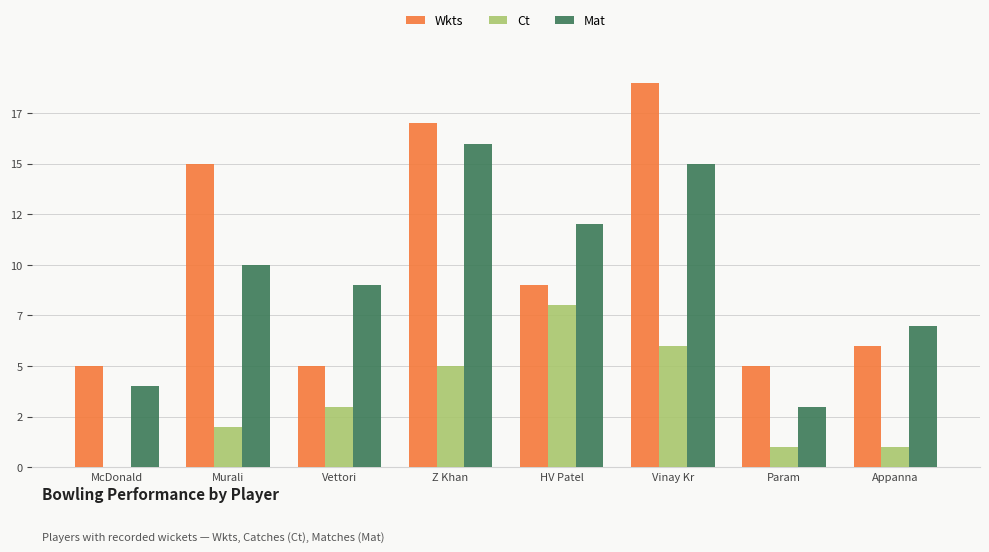

List the labels in order of Wkts value, smallest first.

McDonald, Vettori, Param, Appanna, HV Patel, Murali, Z Khan, Vinay Kr